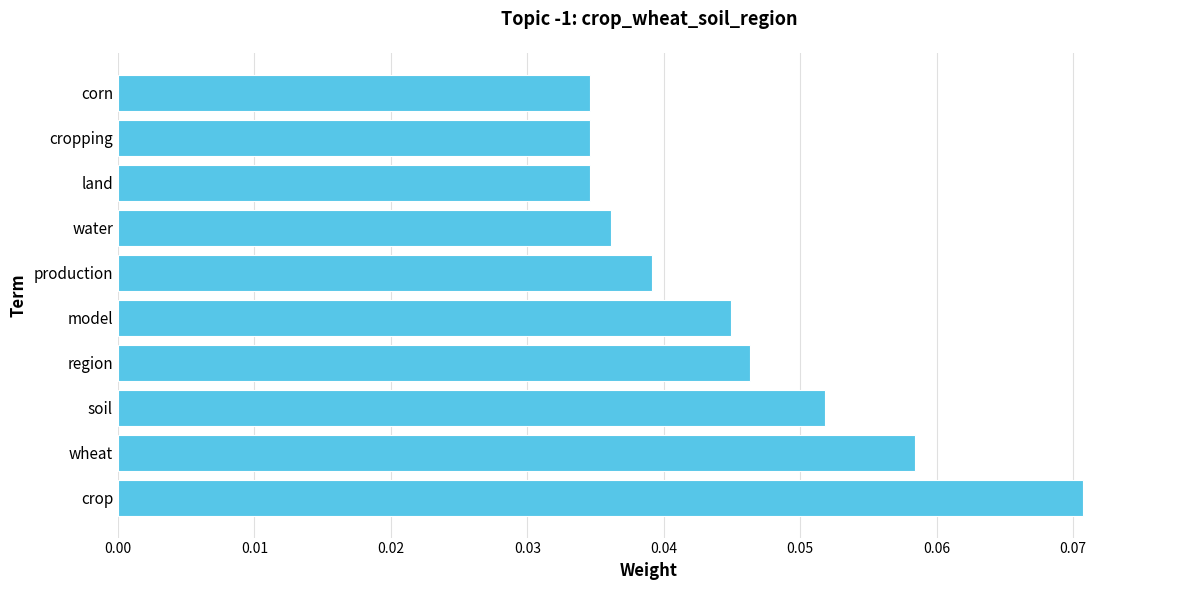

Count the values in the range 0 to 1.

10